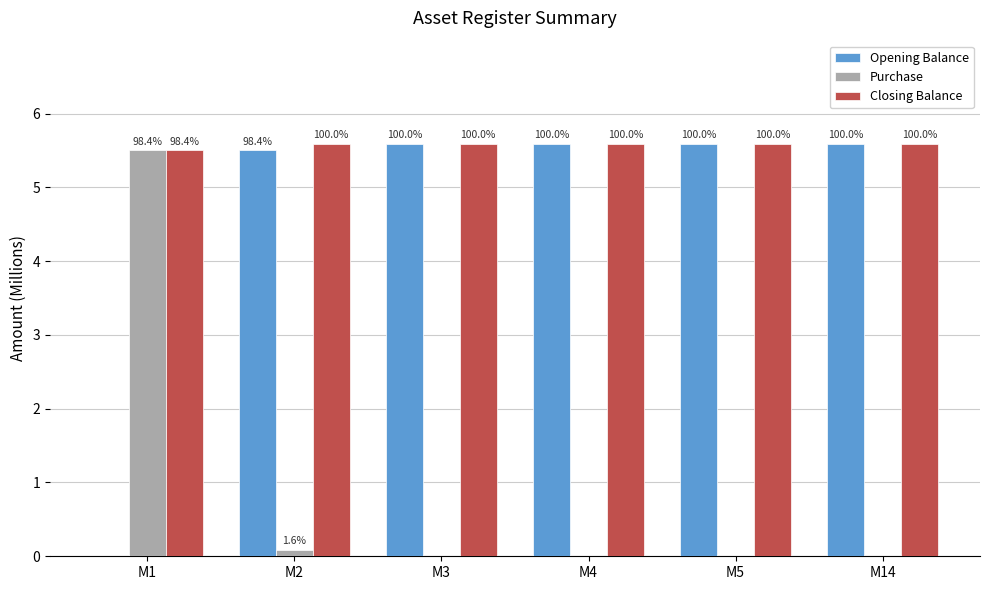

How many groups of bars are there?

6